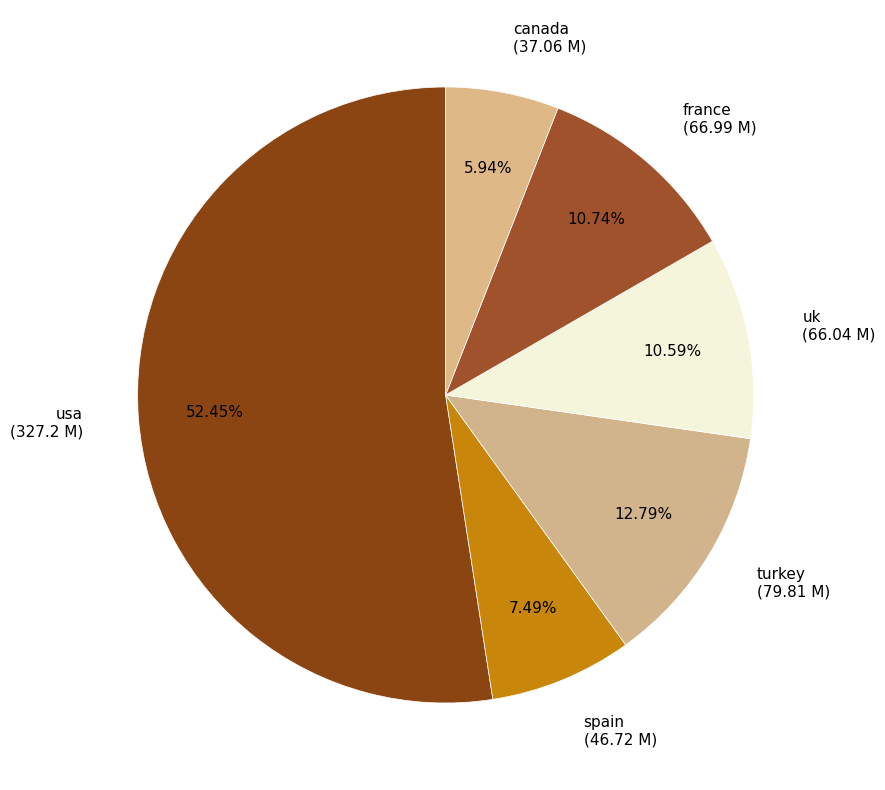

What percentage do turkey and spain together represent?

20.3%